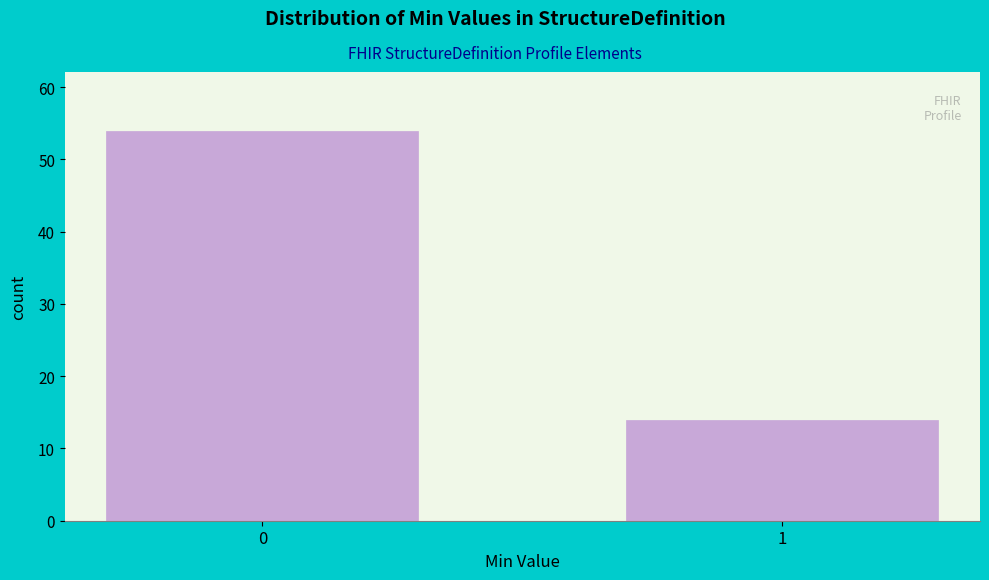

Reading left to right, what are all the values shown in this chart?

54	14